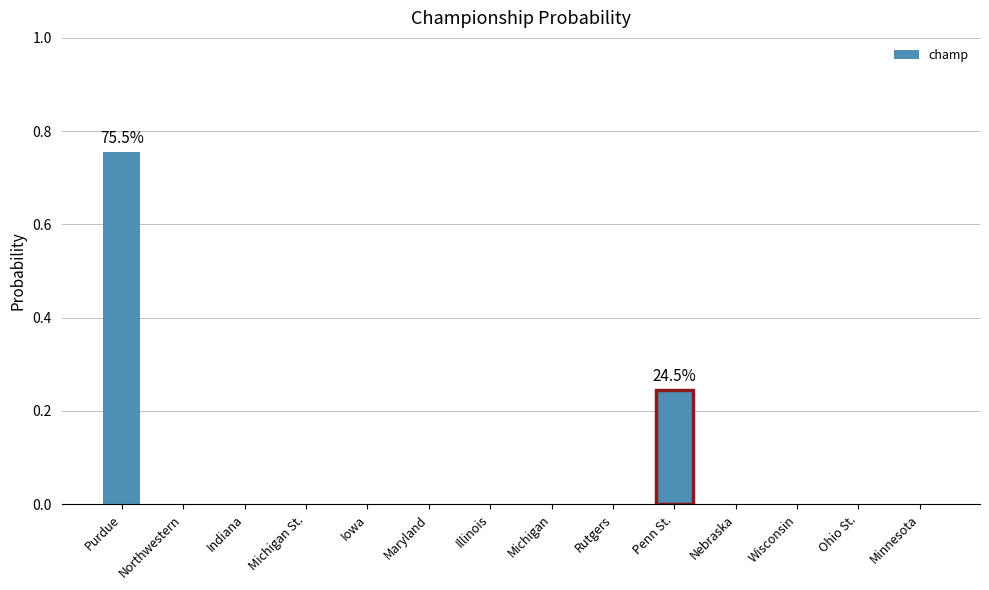

At which category does the chart reach its peak across all series?

Purdue